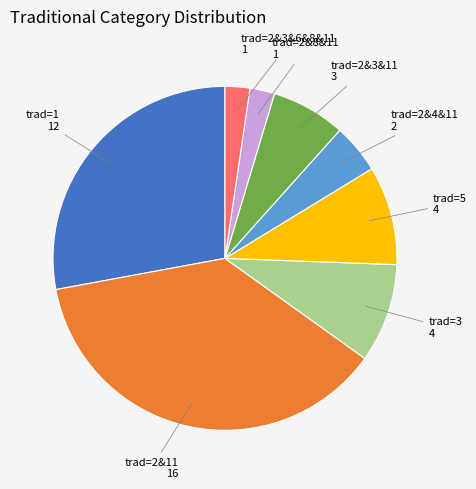

Which category has the biggest portion of the pie?

trad=2&11